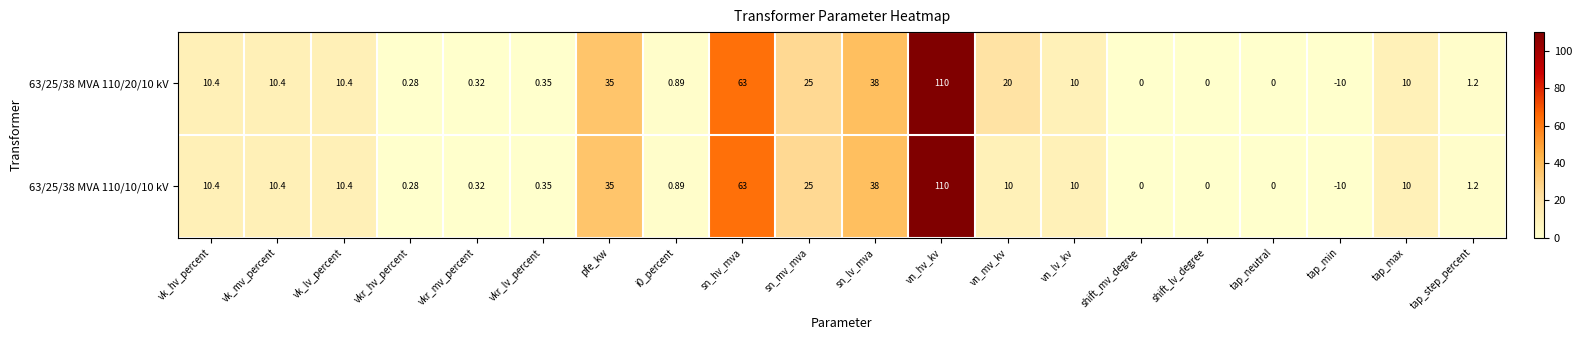

Where is 63/25/38 MVA 110/20/10 kV nearest to the value 50?

sn_lv_mva